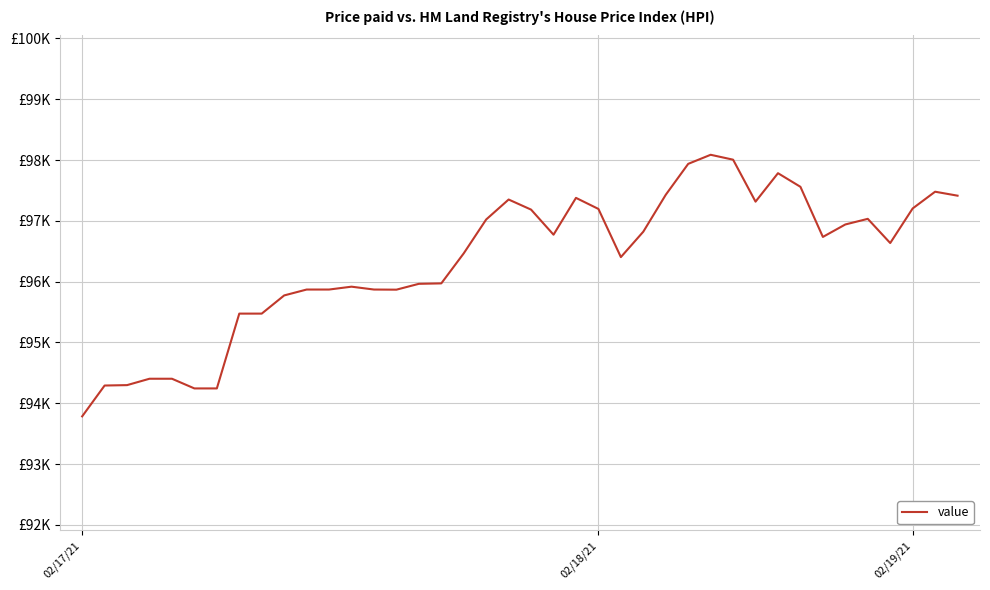

What is the minimum value shown in the chart?

93784.6